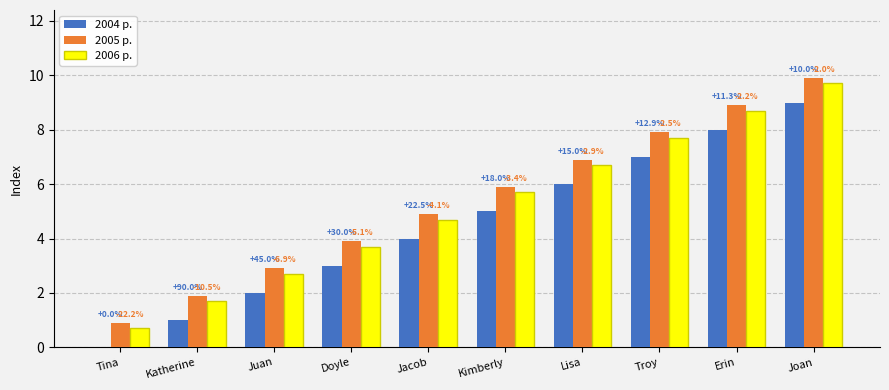

Where is 2004 р. nearest to the value 4?

Jacob